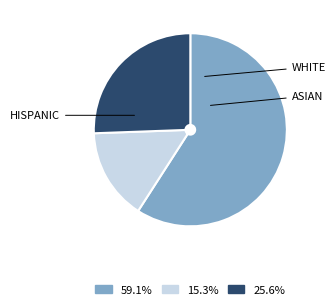

How many slices are in this pie chart?

3